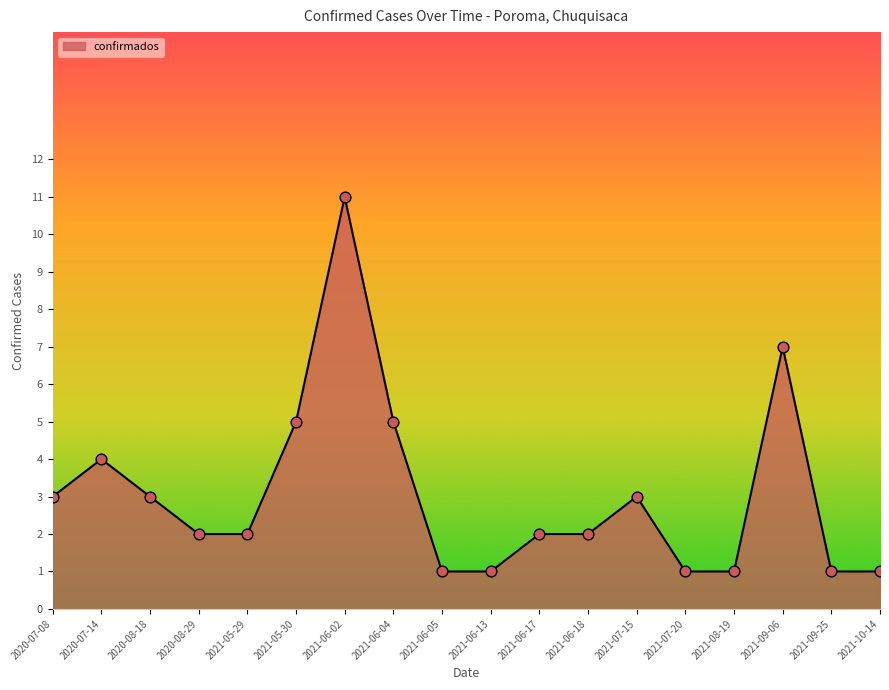

What is the change in value from 2021-05-30 to 2021-07-15?

-2